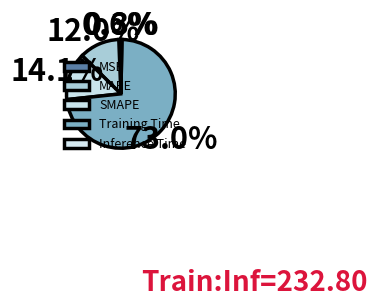

Count the number of slices in the pie.

5